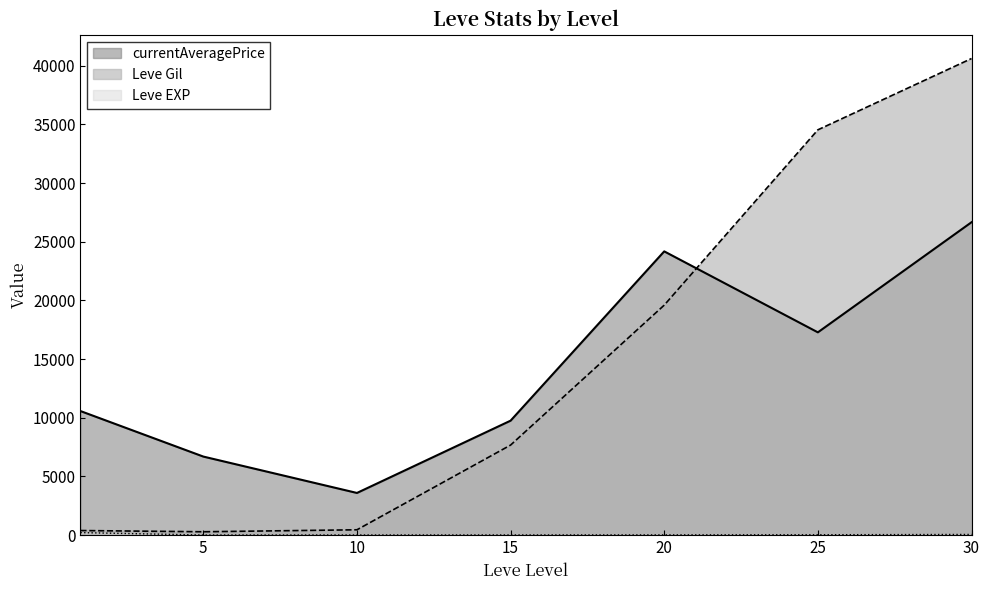

At which category is the sum across all series the highest?

30